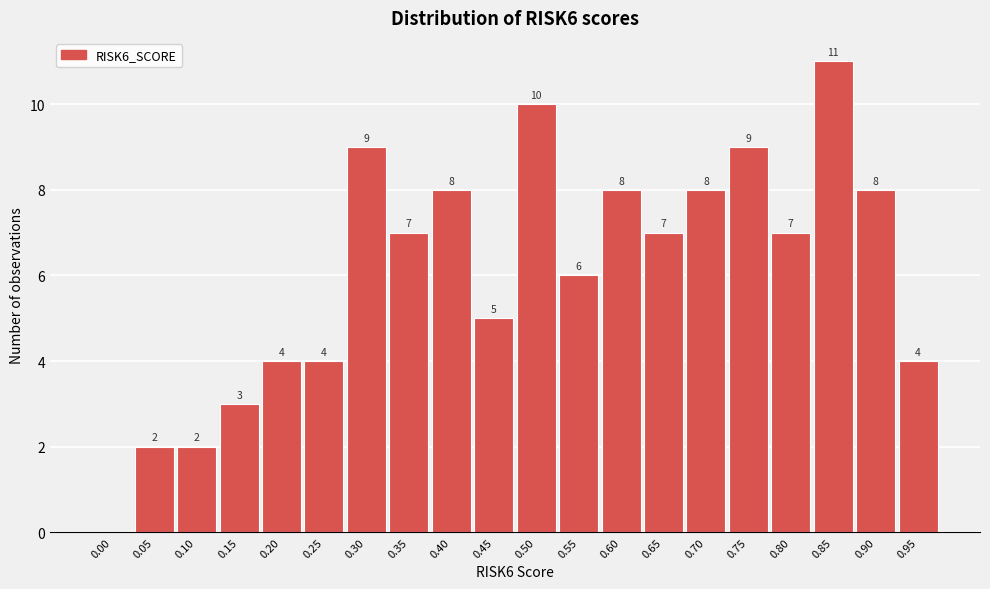

Reading left to right, what are all the values shown in this chart?

0.00=0	0.05=2	0.10=2	0.15=3	0.20=4	0.25=4	0.30=9	0.35=7	0.40=8	0.45=5	0.50=10	0.55=6	0.60=8	0.65=7	0.70=8	0.75=9	0.80=7	0.85=11	0.90=8	0.95=4